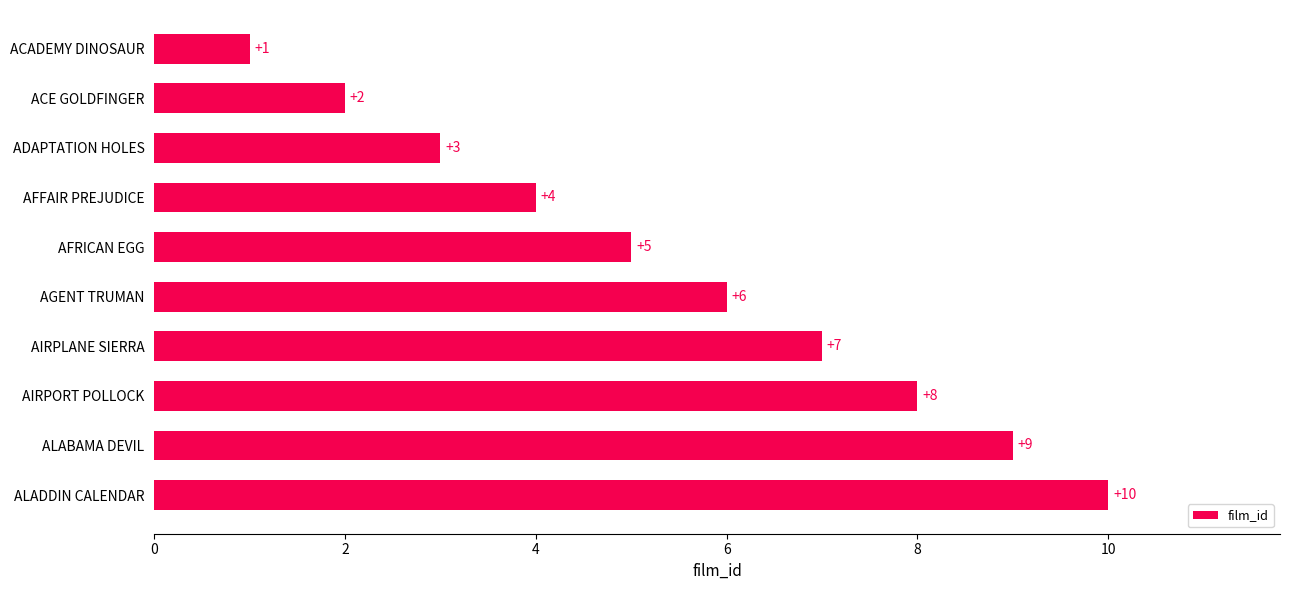

What is the difference between the maximum and minimum values?

9